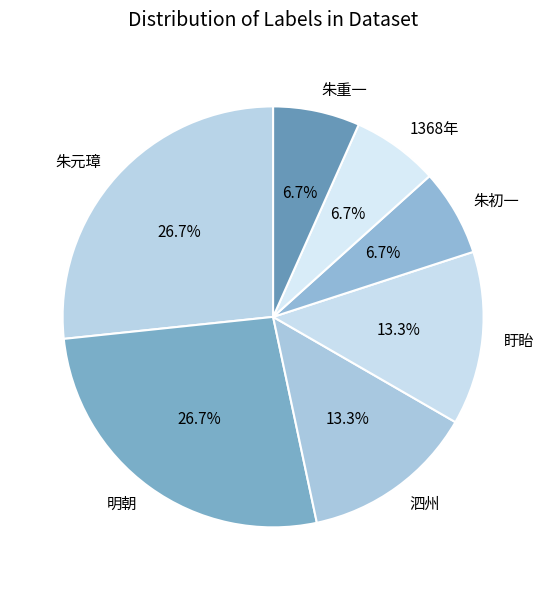

Does any single category account for the majority?

No